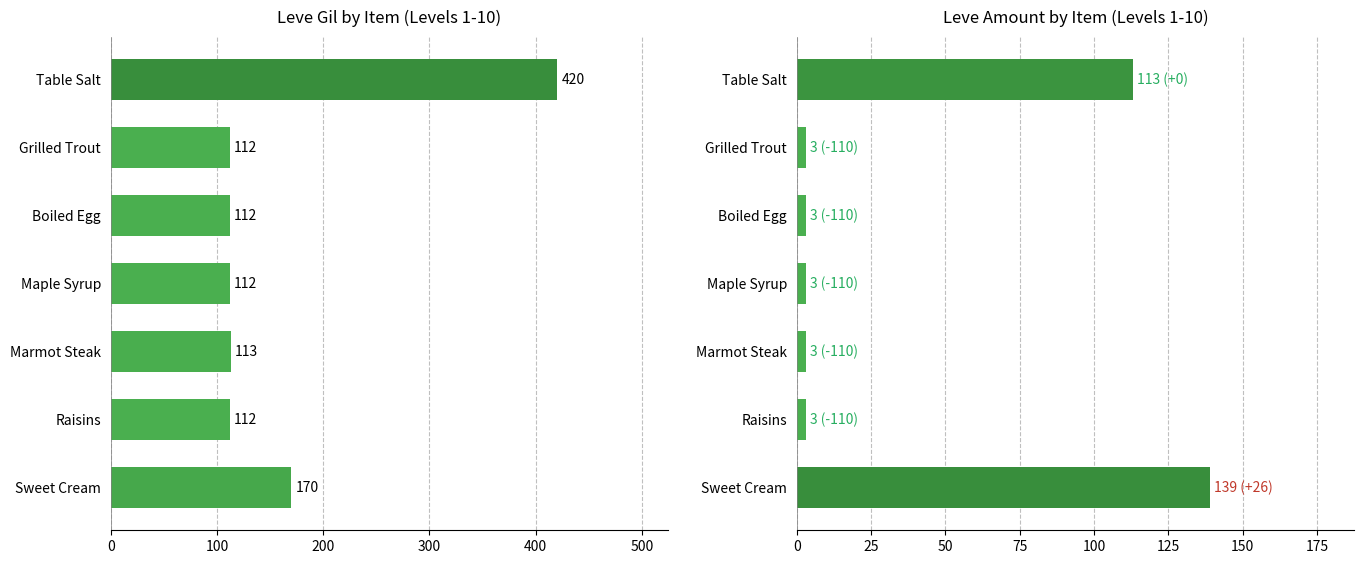

Is the value of Leve Gil at Sweet Cream greater than the value of Leve Amount at Grilled Trout?

Yes